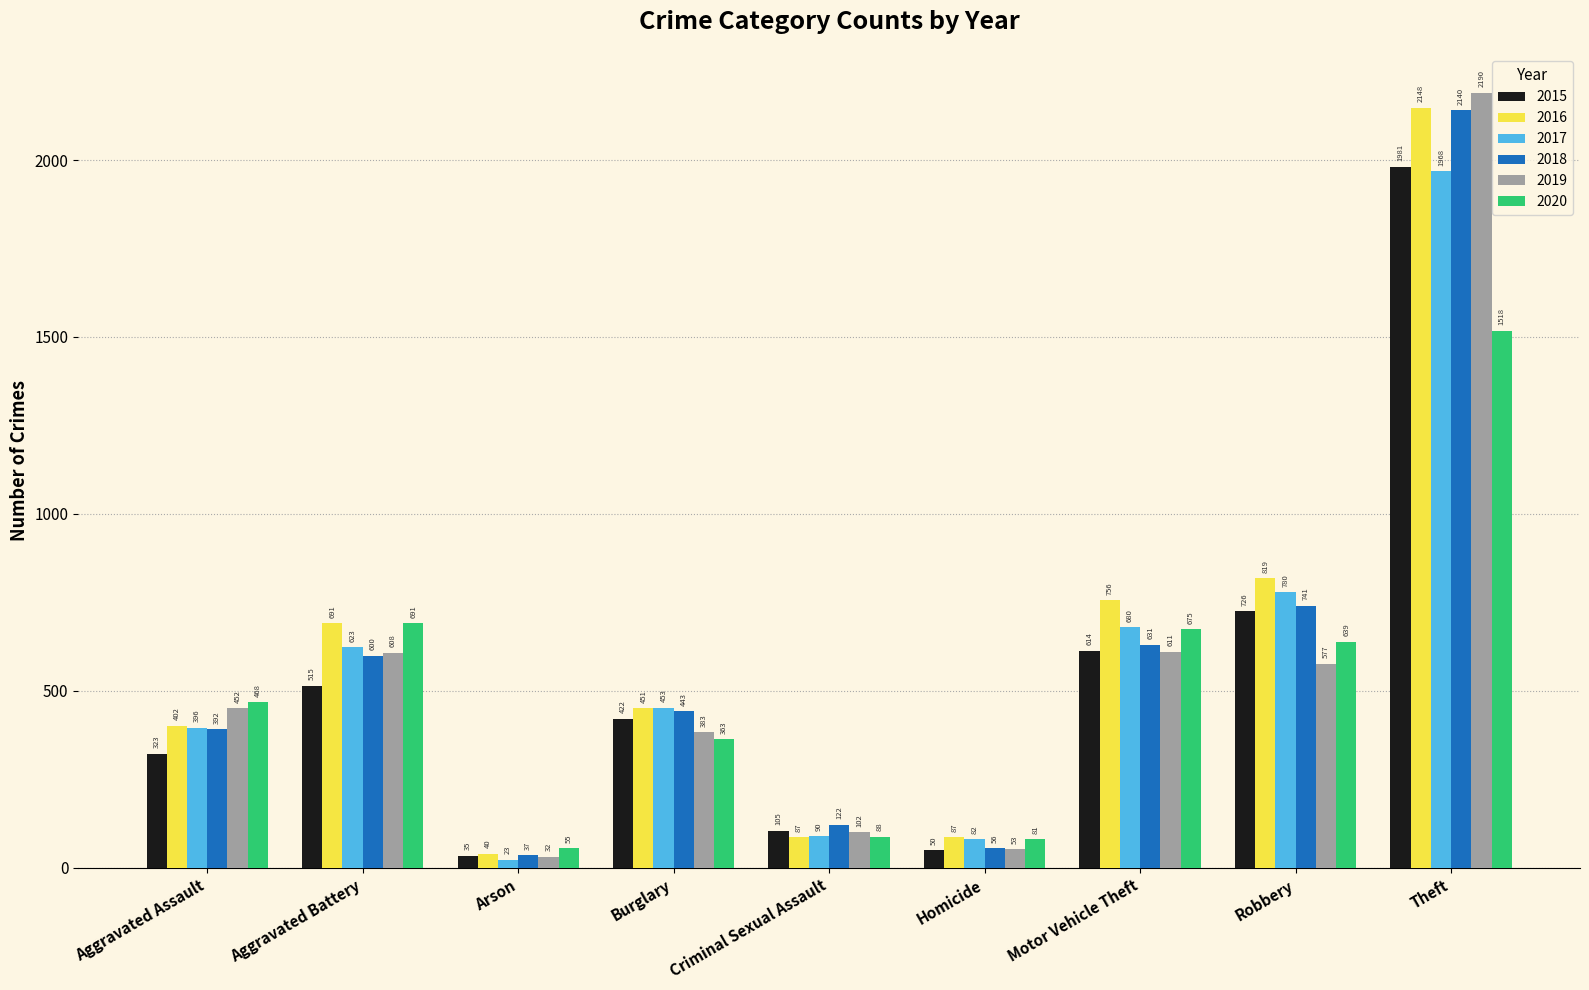

What is the label of the 8th bar from the left?

Robbery